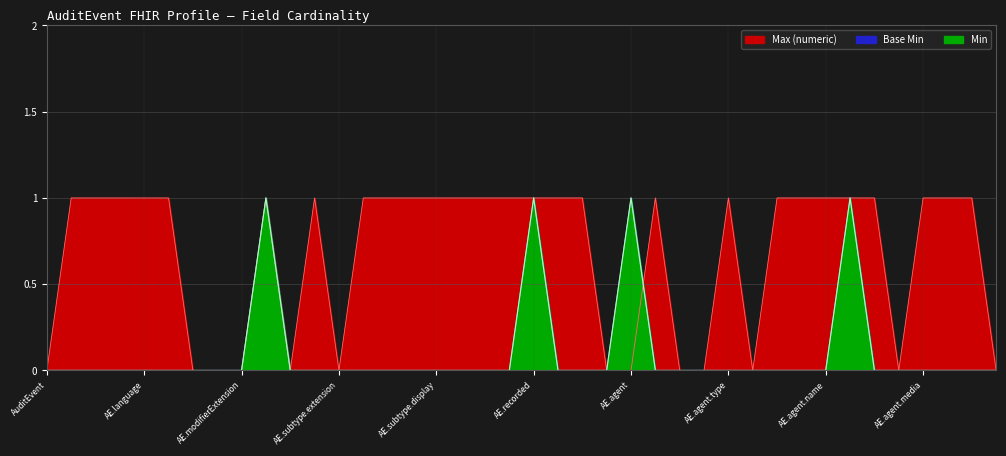

Is it true that Min equals 0 at AE.agent.type?

True